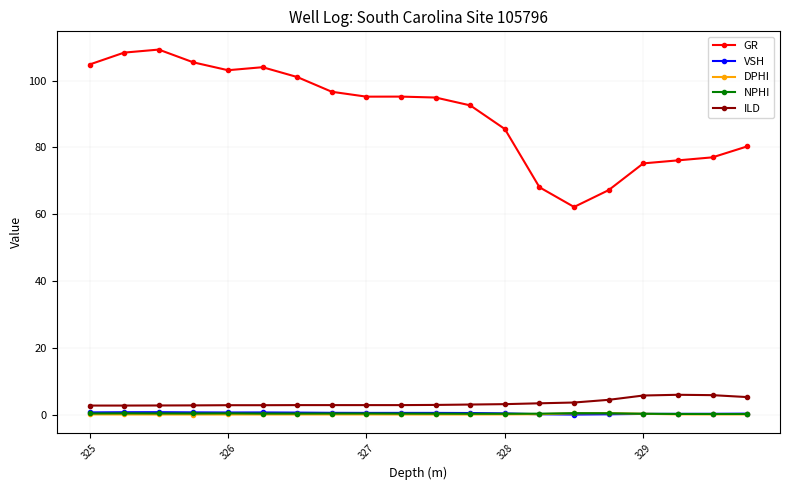

True or false: GR and DPHI intersect in this chart.

False